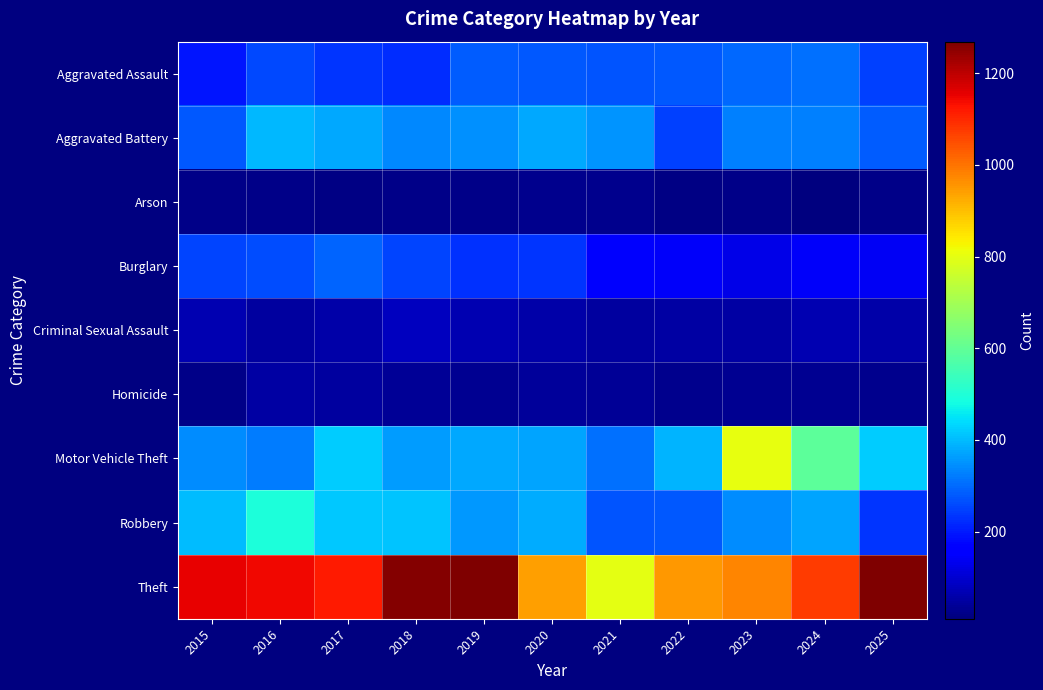

Which has a higher value, 2015 or 2023?

2023